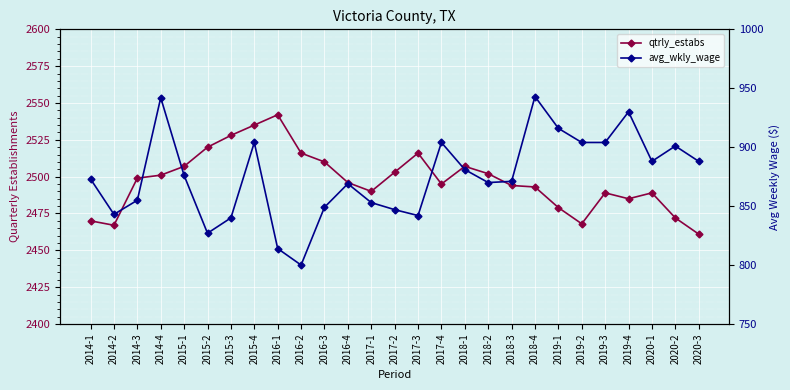

Which series has the largest total across all categories?

qtrly_estabs